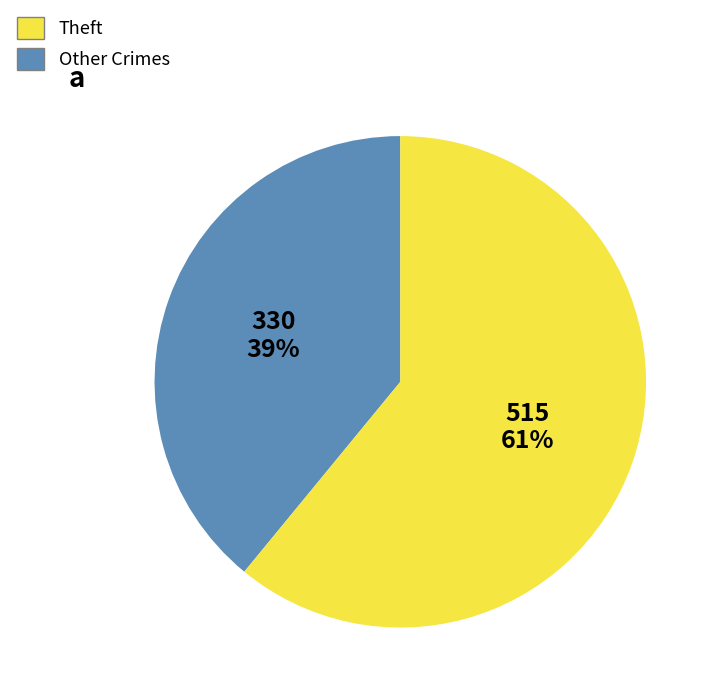

To the nearest percent, what is the difference between the largest and smallest slice percentages?

22%